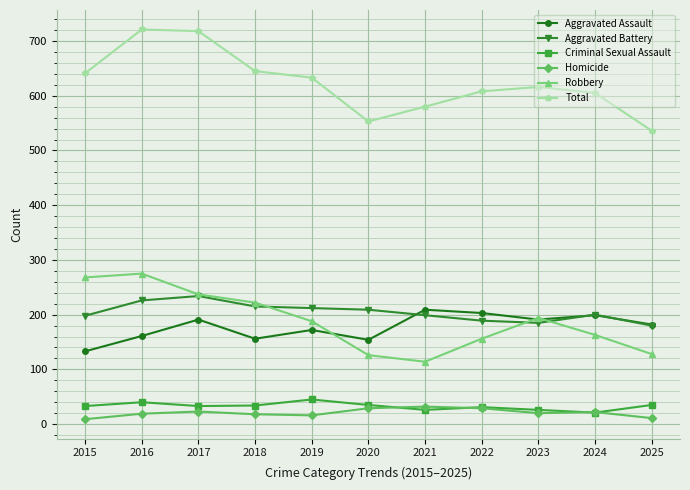

Does the chart have visible grid lines?

Yes